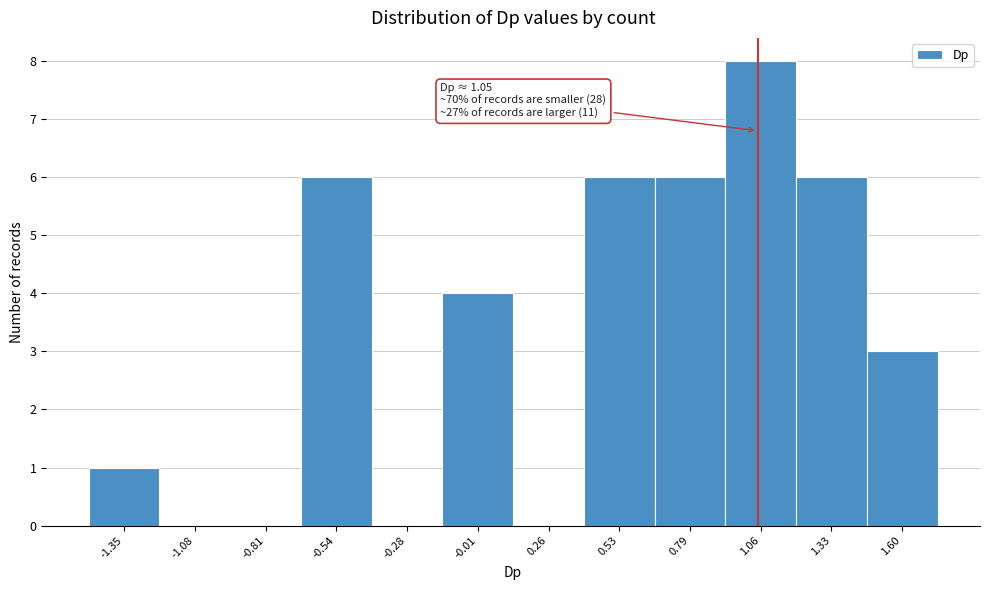

Which range on the x-axis has the tallest bar?

0.95 to 1.20